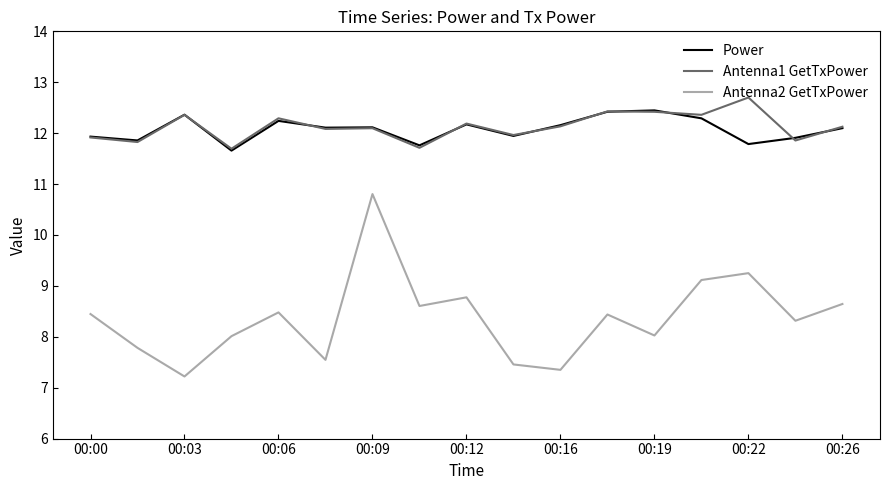

Which series has the largest range (max minus min)?

Antenna2 GetTxPower